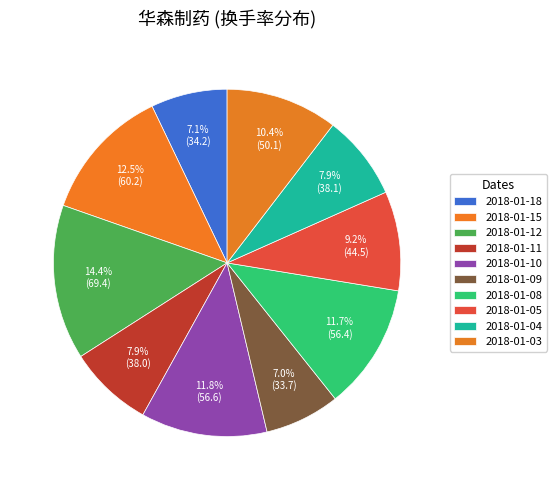

How many slices are in this pie chart?

10